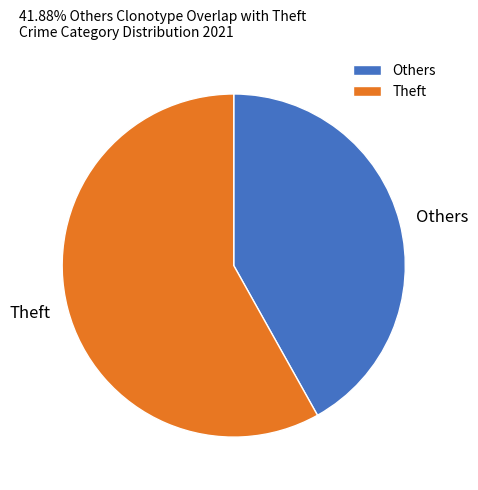

Is it true that Others is 53% of the pie?

False